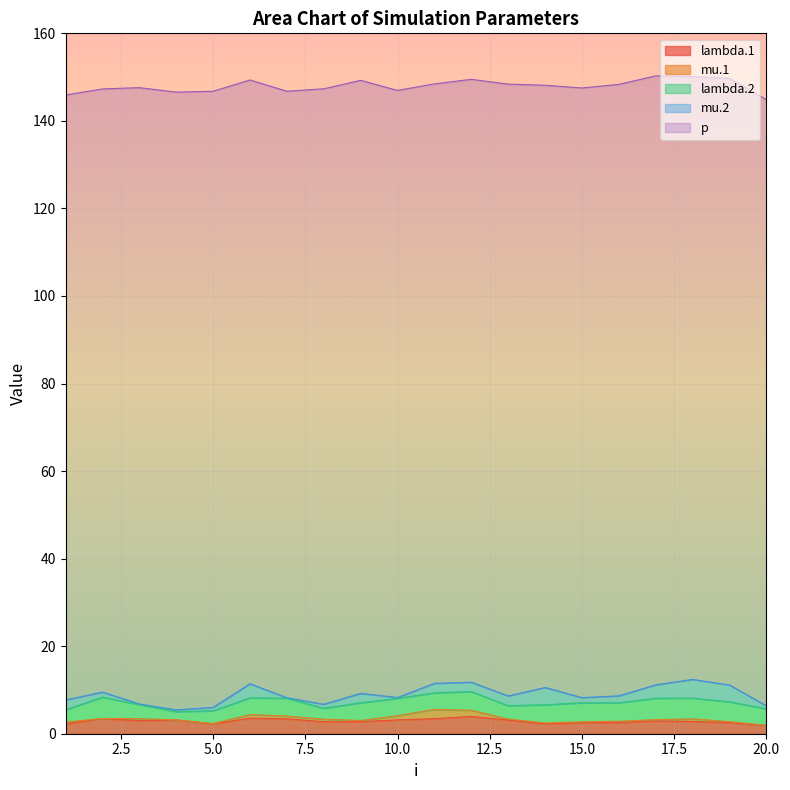

What is the maximum value for lambda.1?

3.9